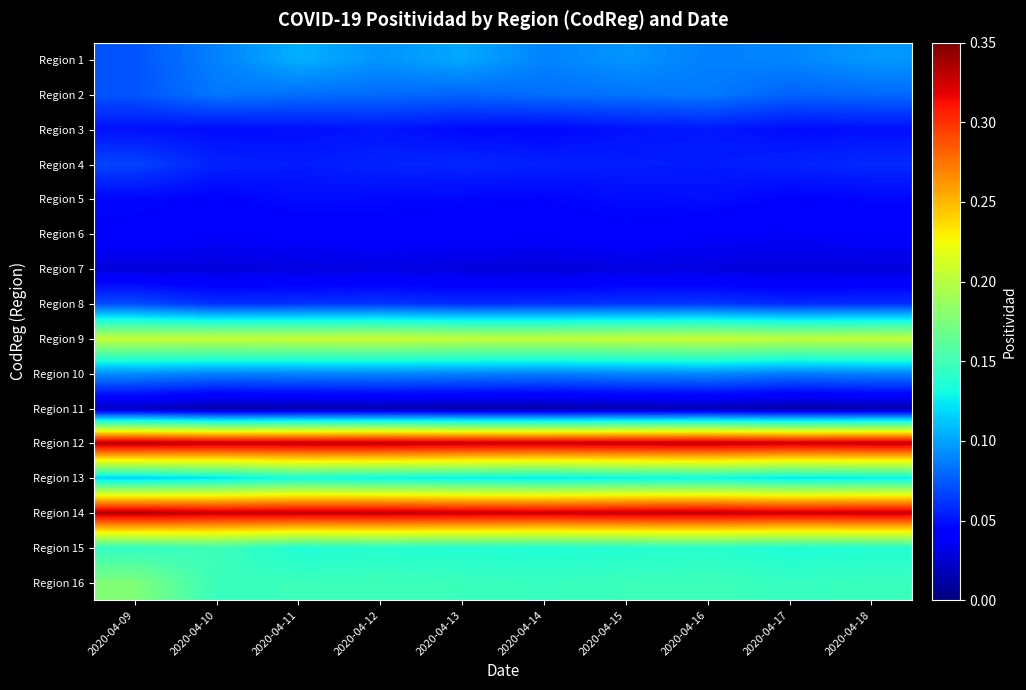

Reading left to right, extract all data points from this chart.

Region 1: 2020-04-09=0.1	2020-04-10=0.1	2020-04-11=0.1	2020-04-12=0.1	2020-04-13=0.1	2020-04-14=0.1	2020-04-15=0.1	2020-04-16=0.1	2020-04-17=0.1	2020-04-18=0.1
Region 2: 2020-04-09=0.1	2020-04-10=0.1	2020-04-11=0.1	2020-04-12=0.1	2020-04-13=0.1	2020-04-14=0.1	2020-04-15=0.1	2020-04-16=0.1	2020-04-17=0.1	2020-04-18=0.1
Region 3: 2020-04-09=0.1	2020-04-10=0.0	2020-04-11=0.0	2020-04-12=0.1	2020-04-13=0.0	2020-04-14=0.0	2020-04-15=0.1	2020-04-16=0.1	2020-04-17=0.0	2020-04-18=0.0
Region 4: 2020-04-09=0.1	2020-04-10=0.1	2020-04-11=0.1	2020-04-12=0.1	2020-04-13=0.1	2020-04-14=0.1	2020-04-15=0.1	2020-04-16=0.1	2020-04-17=0.1	2020-04-18=0.1
Region 5: 2020-04-09=0.0	2020-04-10=0.0	2020-04-11=0.0	2020-04-12=0.0	2020-04-13=0.0	2020-04-14=0.0	2020-04-15=0.0	2020-04-16=0.0	2020-04-17=0.0	2020-04-18=0.0
Region 6: 2020-04-09=0.0	2020-04-10=0.0	2020-04-11=0.0	2020-04-12=0.0	2020-04-13=0.0	2020-04-14=0.0	2020-04-15=0.0	2020-04-16=0.0	2020-04-17=0.0	2020-04-18=0.0
Region 7: 2020-04-09=0.0	2020-04-10=0.0	2020-04-11=0.0	2020-04-12=0.0	2020-04-13=0.0	2020-04-14=0.0	2020-04-15=0.0	2020-04-16=0.0	2020-04-17=0.0	2020-04-18=0.0
Region 8: 2020-04-09=0.1	2020-04-10=0.1	2020-04-11=0.1	2020-04-12=0.1	2020-04-13=0.1	2020-04-14=0.1	2020-04-15=0.1	2020-04-16=0.1	2020-04-17=0.1	2020-04-18=0.1
Region 9: 2020-04-09=0.2	2020-04-10=0.2	2020-04-11=0.2	2020-04-12=0.2	2020-04-13=0.2	2020-04-14=0.2	2020-04-15=0.2	2020-04-16=0.2	2020-04-17=0.2	2020-04-18=0.2
Region 10: 2020-04-09=0.1	2020-04-10=0.1	2020-04-11=0.1	2020-04-12=0.1	2020-04-13=0.1	2020-04-14=0.1	2020-04-15=0.1	2020-04-16=0.1	2020-04-17=0.1	2020-04-18=0.1
Region 11: 2020-04-09=0.0	2020-04-10=0.0	2020-04-11=0.0	2020-04-12=0.0	2020-04-13=0.0	2020-04-14=0.0	2020-04-15=0.0	2020-04-16=0.0	2020-04-17=0.0	2020-04-18=0.0
Region 12: 2020-04-09=0.3	2020-04-10=0.3	2020-04-11=0.3	2020-04-12=0.3	2020-04-13=0.3	2020-04-14=0.3	2020-04-15=0.3	2020-04-16=0.3	2020-04-17=0.3	2020-04-18=0.3
Region 13: 2020-04-09=0.1	2020-04-10=0.1	2020-04-11=0.1	2020-04-12=0.1	2020-04-13=0.1	2020-04-14=0.1	2020-04-15=0.1	2020-04-16=0.1	2020-04-17=0.1	2020-04-18=0.1
Region 14: 2020-04-09=0.3	2020-04-10=0.3	2020-04-11=0.3	2020-04-12=0.3	2020-04-13=0.3	2020-04-14=0.3	2020-04-15=0.3	2020-04-16=0.3	2020-04-17=0.3	2020-04-18=0.3
Region 15: 2020-04-09=0.1	2020-04-10=0.1	2020-04-11=0.1	2020-04-12=0.1	2020-04-13=0.1	2020-04-14=0.1	2020-04-15=0.1	2020-04-16=0.1	2020-04-17=0.1	2020-04-18=0.1
Region 16: 2020-04-09=0.2	2020-04-10=0.1	2020-04-11=0.1	2020-04-12=0.1	2020-04-13=0.1	2020-04-14=0.1	2020-04-15=0.1	2020-04-16=0.1	2020-04-17=0.1	2020-04-18=0.1